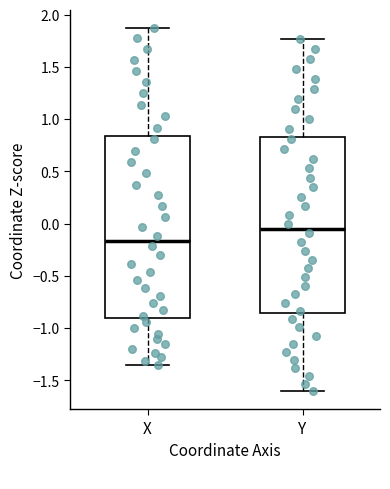

Reading left to right, transcribe this box plot: for each box, give where its median line is, the range the box spans, and where its two whiskers end, as read against the y-axis. The values are not printed on the chart, so give them approximately, as read against the axis.

X: median -0.15, box -0.90 to 0.85, whiskers -1.35 to 1.85
Y: median -0.05, box -0.85 to 0.85, whiskers -1.60 to 1.75